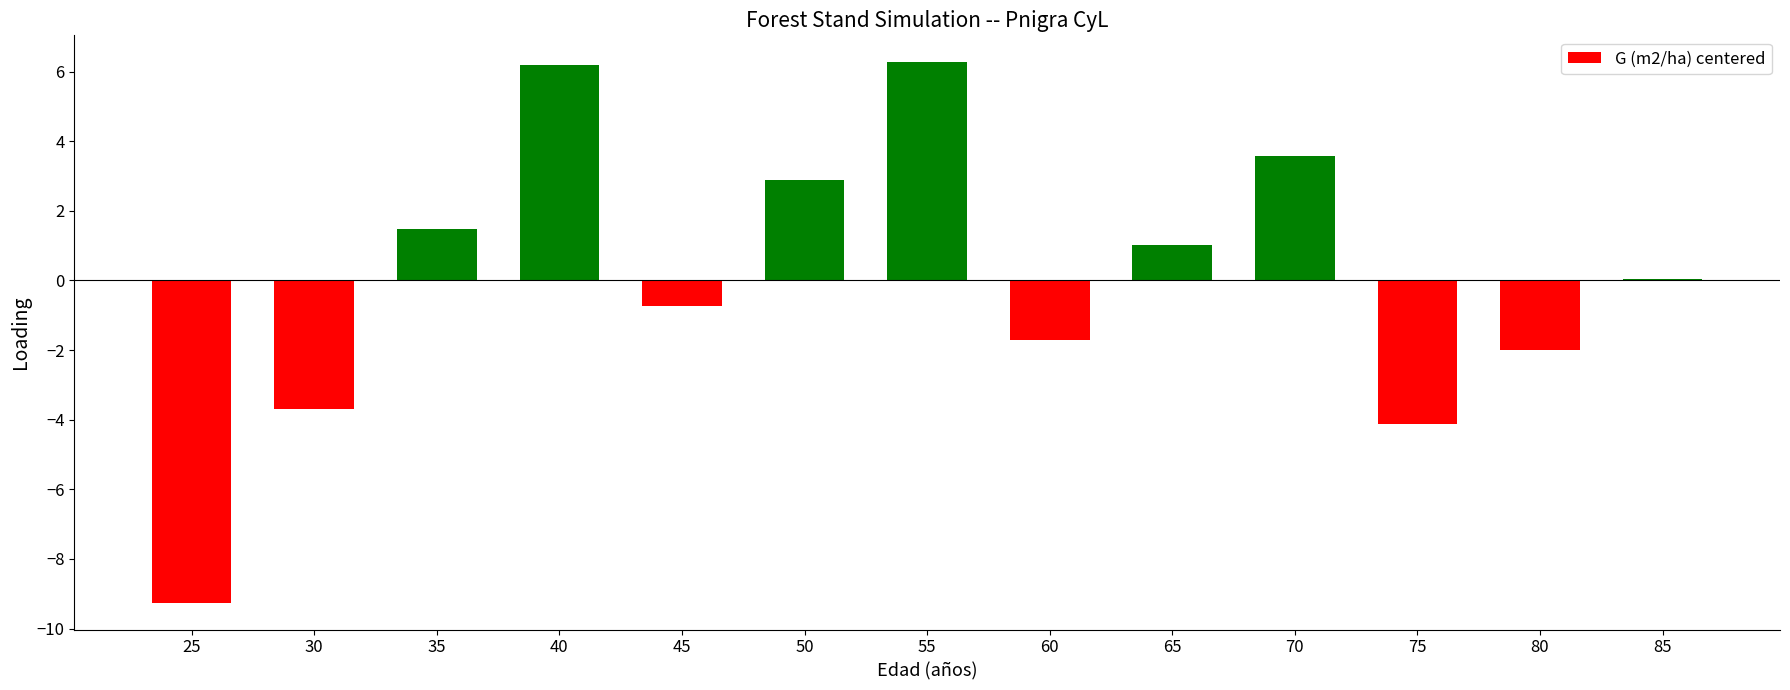

The value at 85 is 0.0. True or false?

True